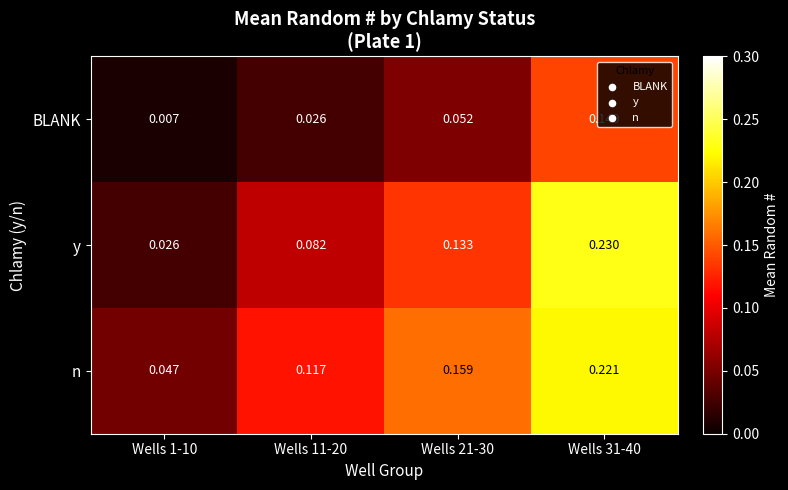

Rank the series by their maximum value, from lowest to highest.

BLANK, n, y